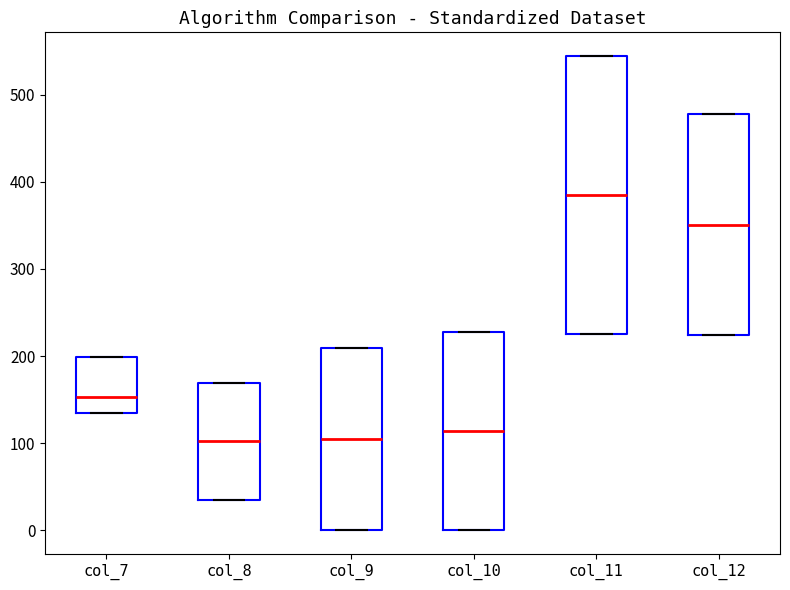

Comparing the boxes themselves (not the whiskers), which one is the tallest?

col_11